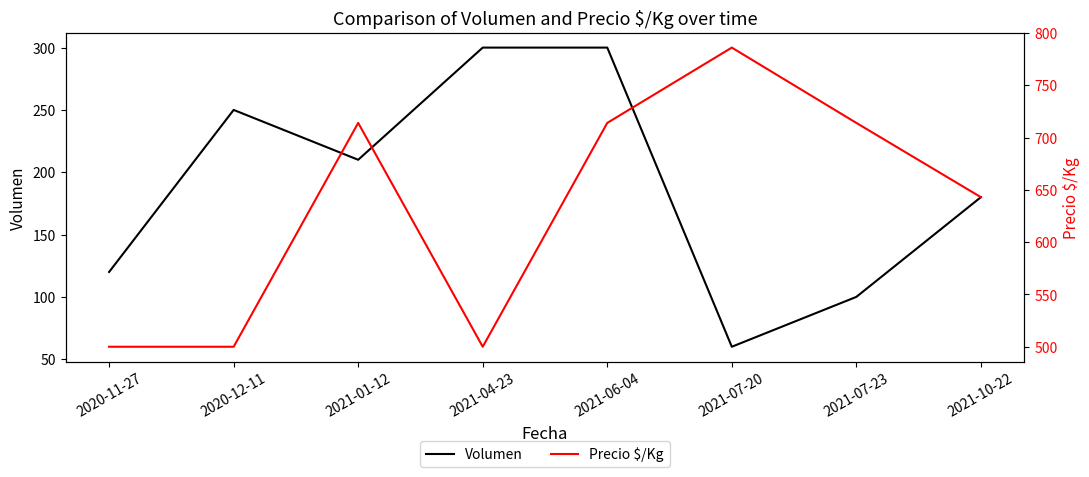

How many series are shown in this chart?

2